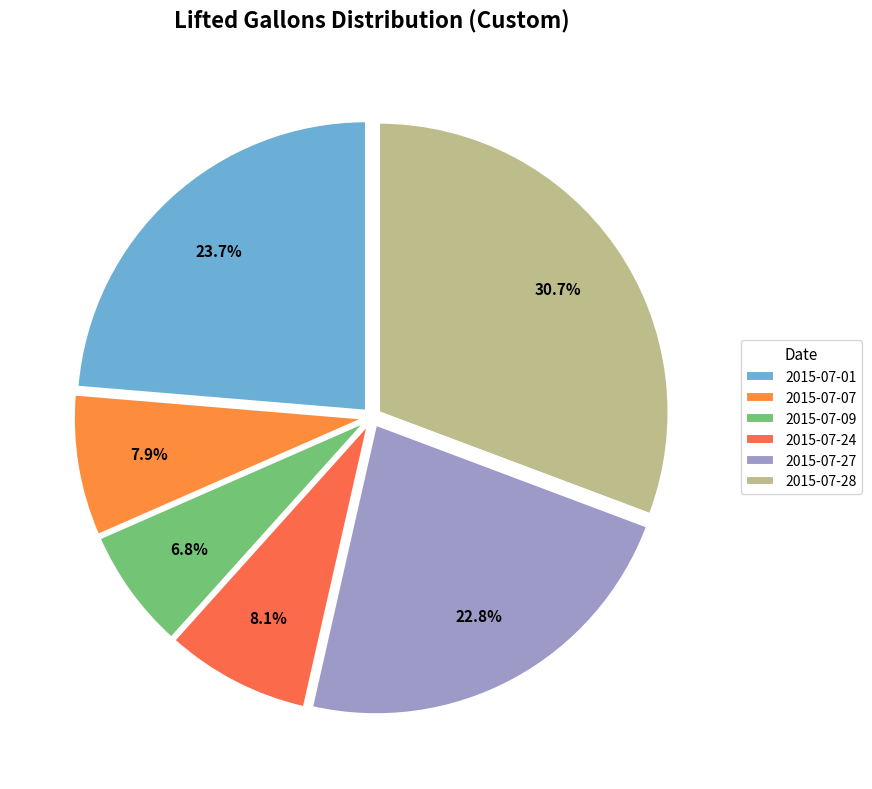

What is the ratio of the value at 2015-07-01 to the value at 2015-07-07?

3.0